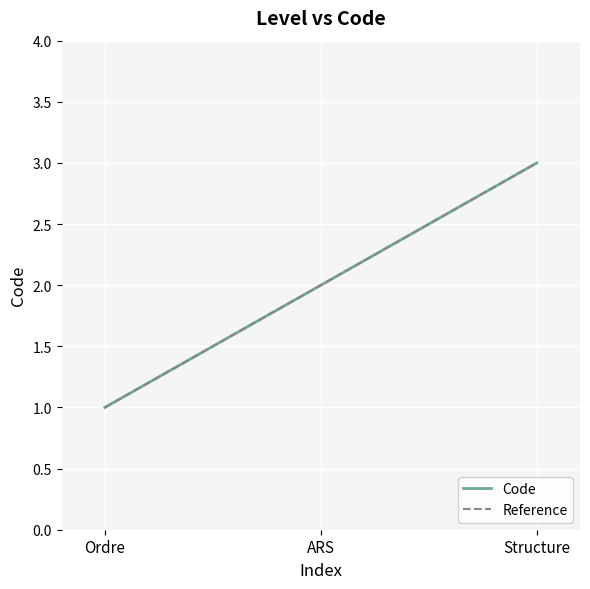

List the labels in order of value, largest first.

Structure, ARS, Ordre